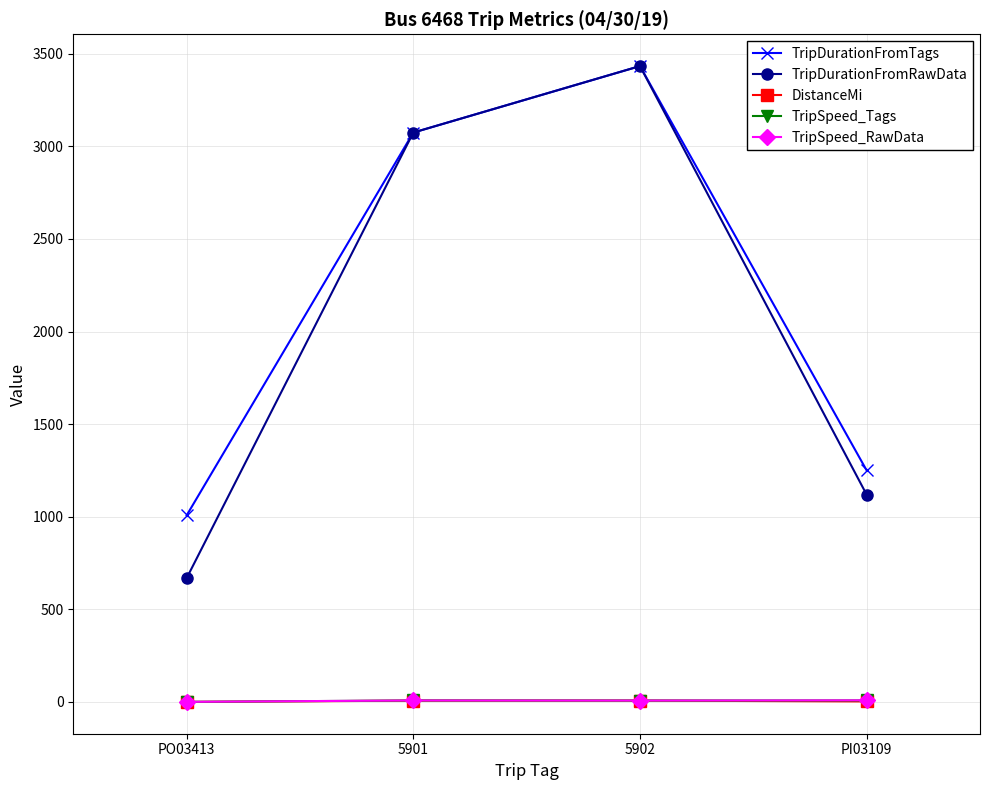

Between 5901 and PI03109, which series saw the biggest shift?

TripDurationFromRawData